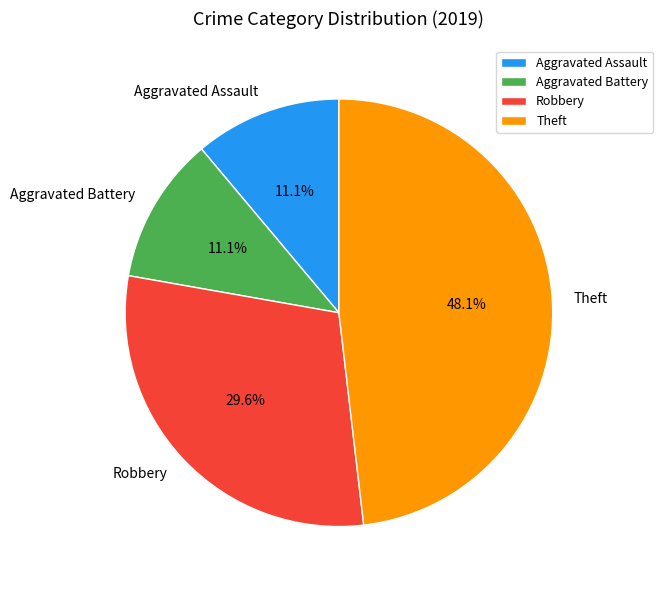

What is the largest slice in the pie chart?

Theft